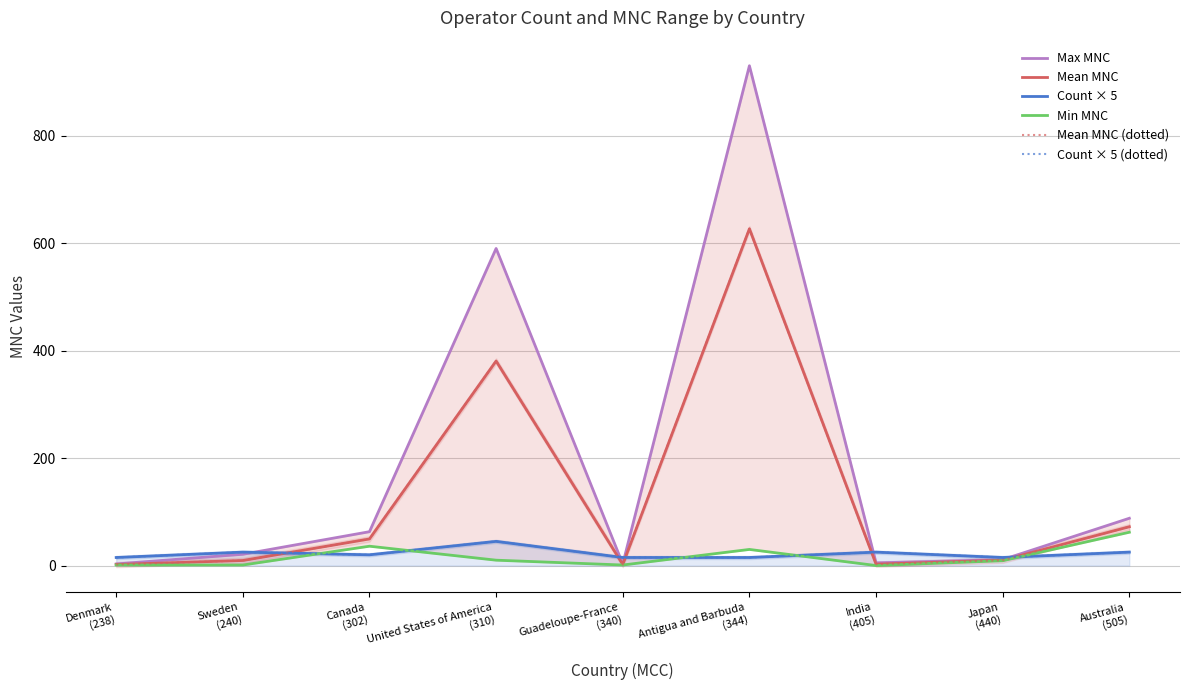

What is the total value across all series at India
(405)?

60.2